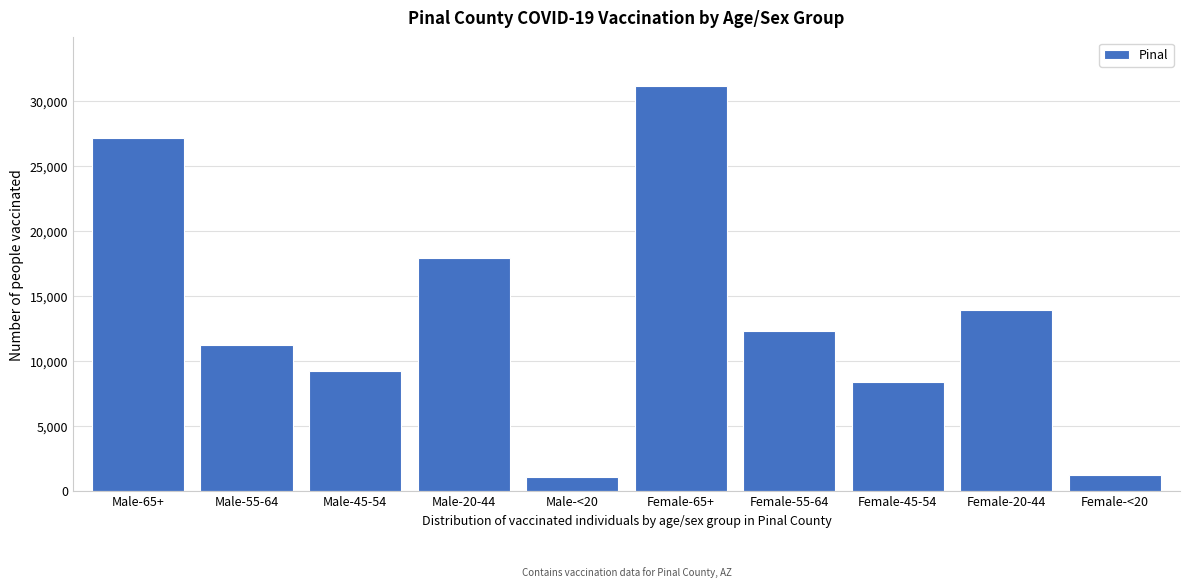

Reading left to right, transcribe all the data shown in this chart.

27147	11239	9195	17901	1081	31177	12319	8420	13959	1244